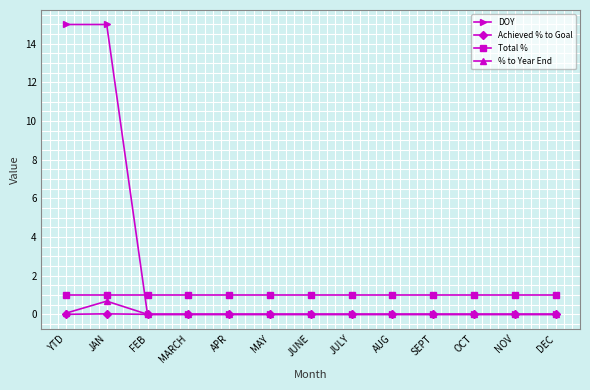

What is the label of the 13th point from the right?

YTD